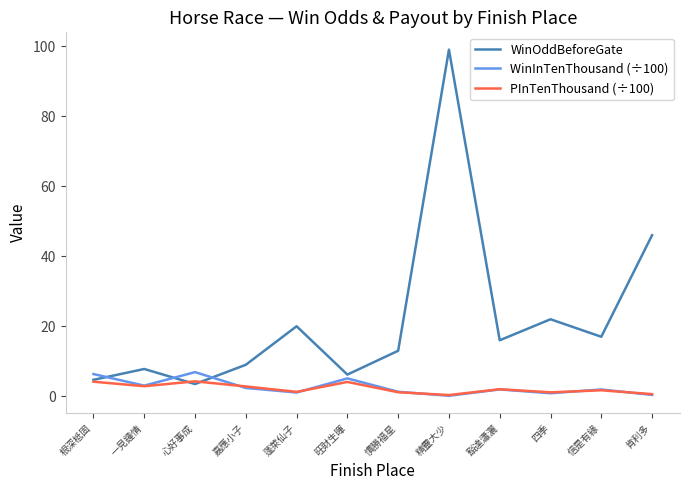

What are all the series names shown in the legend?

WinOddBeforeGate, WinInTenThousand (÷100), PInTenThousand (÷100)